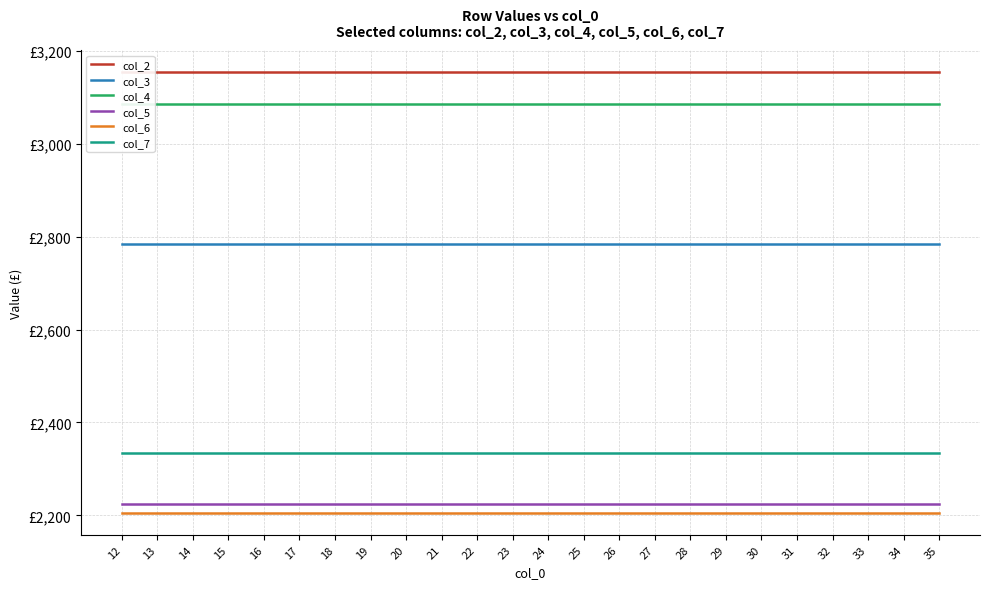

Between 29 and 18, which is larger?

29